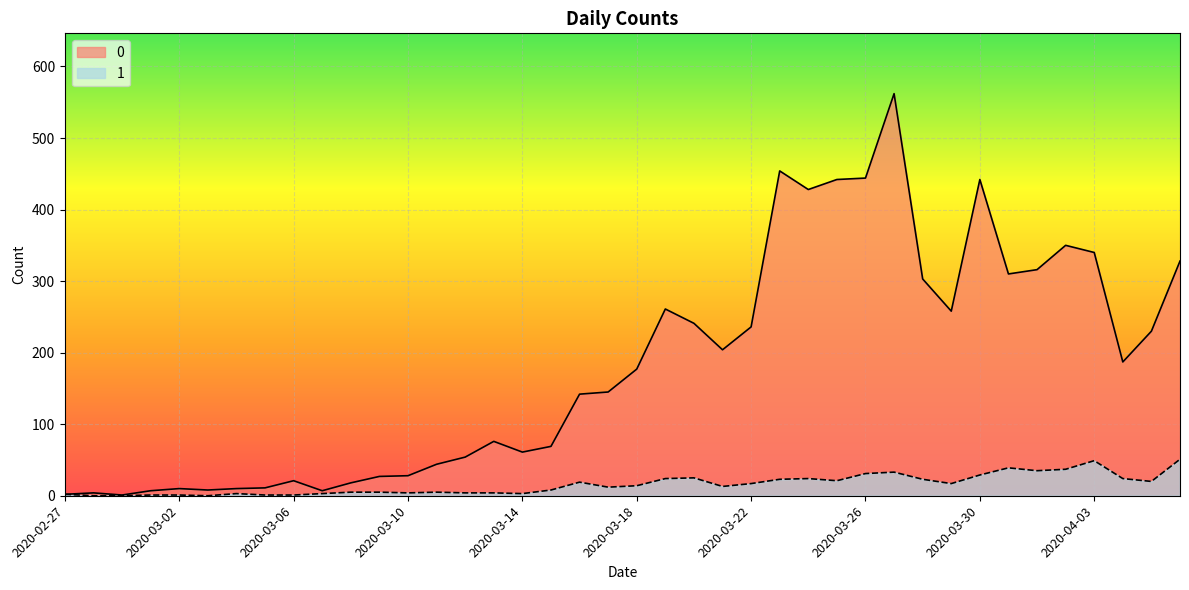

What is the sum of all 0 values?

7258